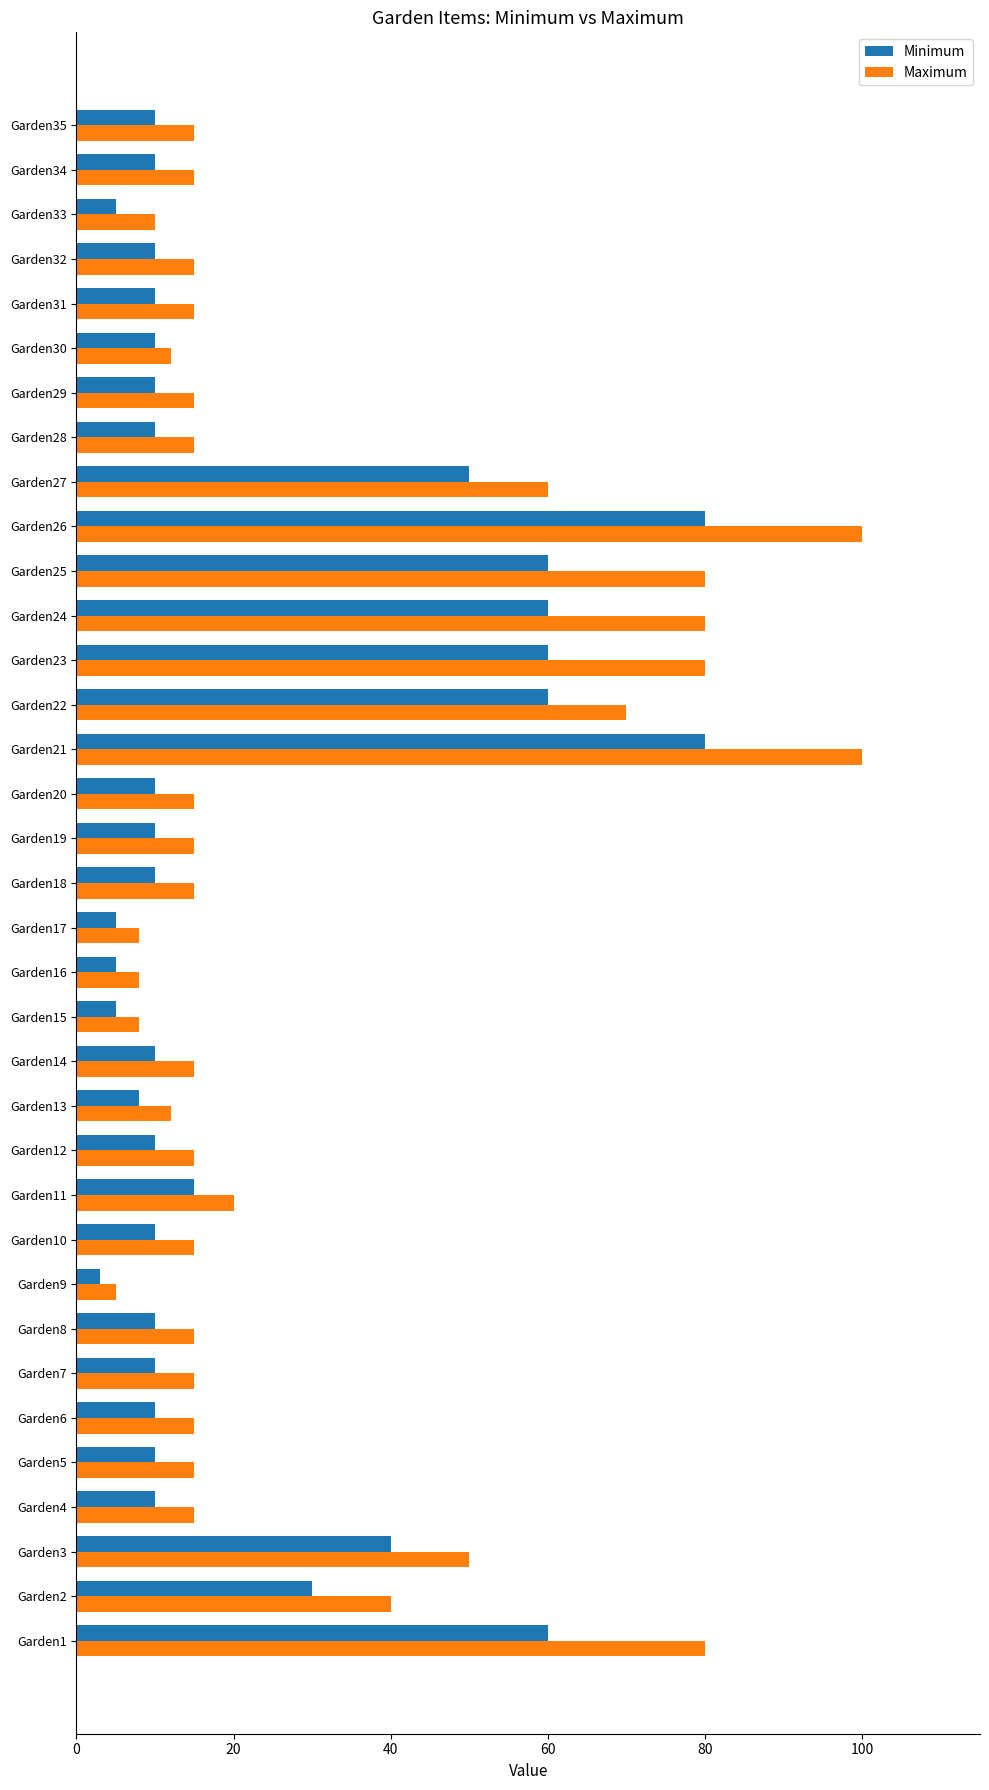

Which series has the largest total across all categories?

Maximum